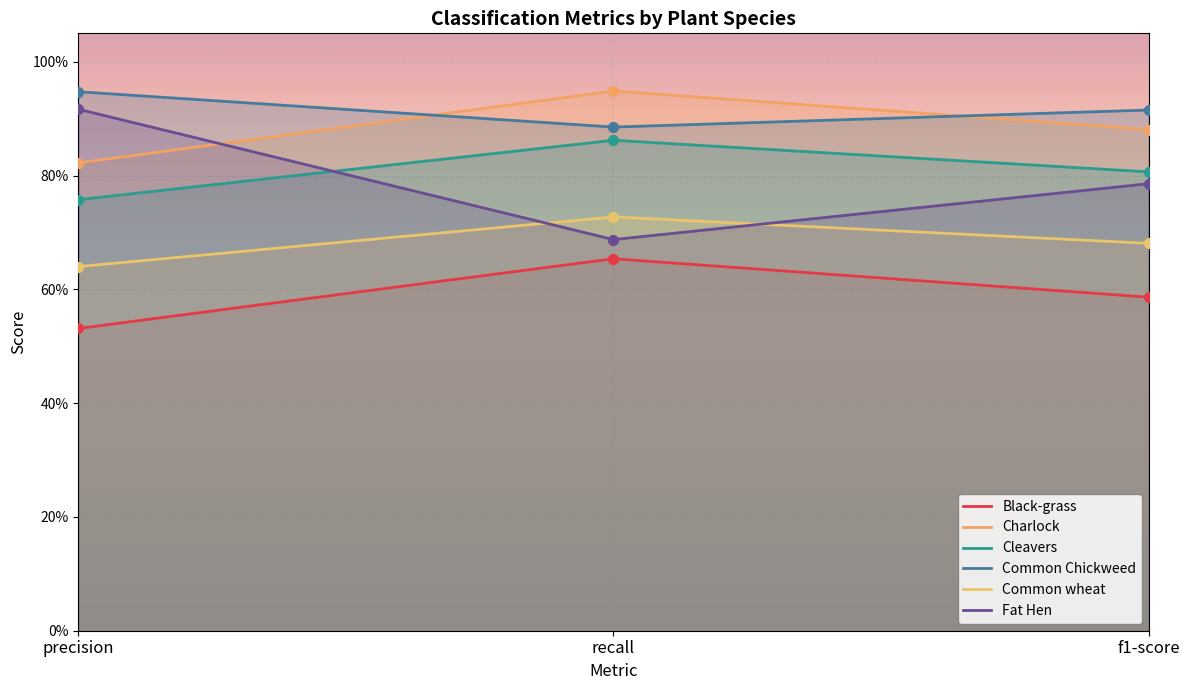

Which series has the largest total across all categories?

Common Chickweed